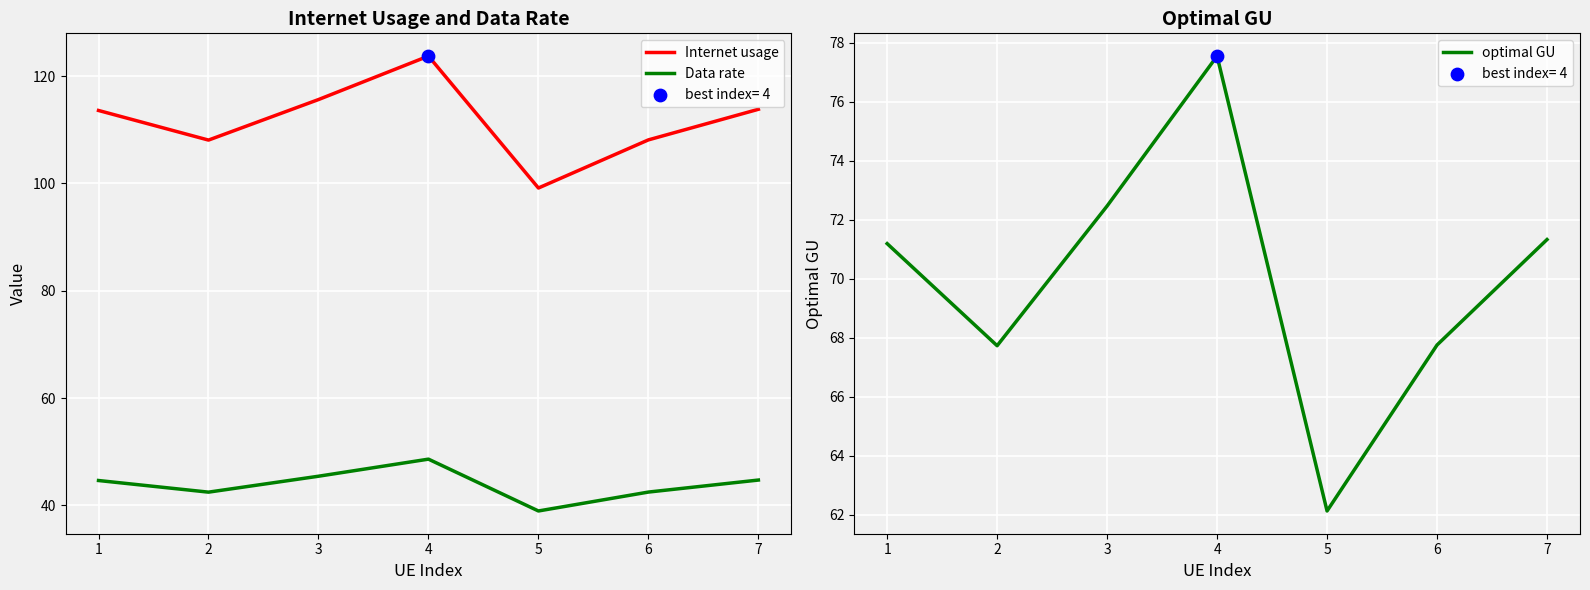

Which series has the largest total across all categories?

Internet usage